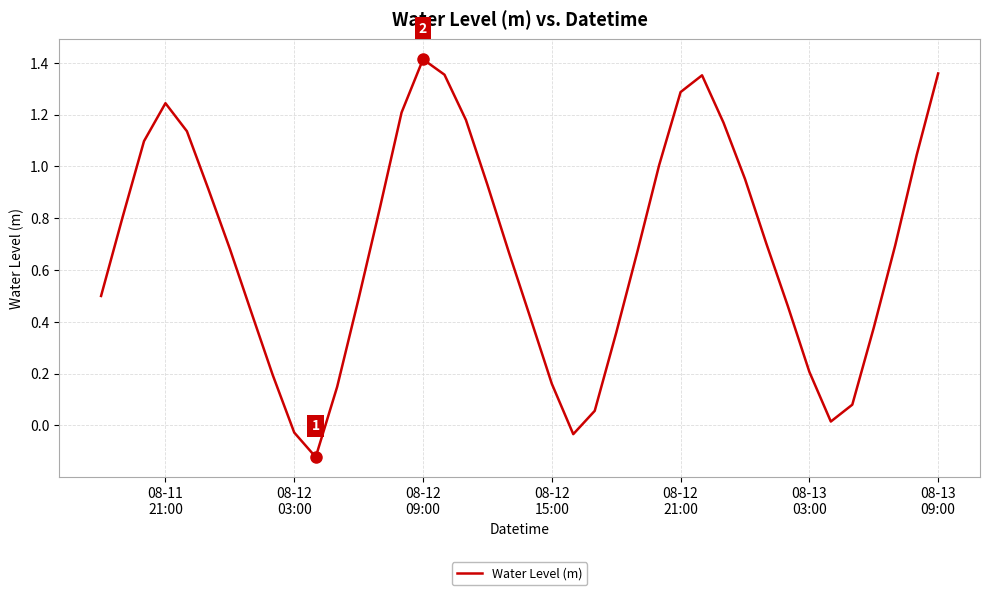

What is the difference between the maximum and minimum values?

1.5